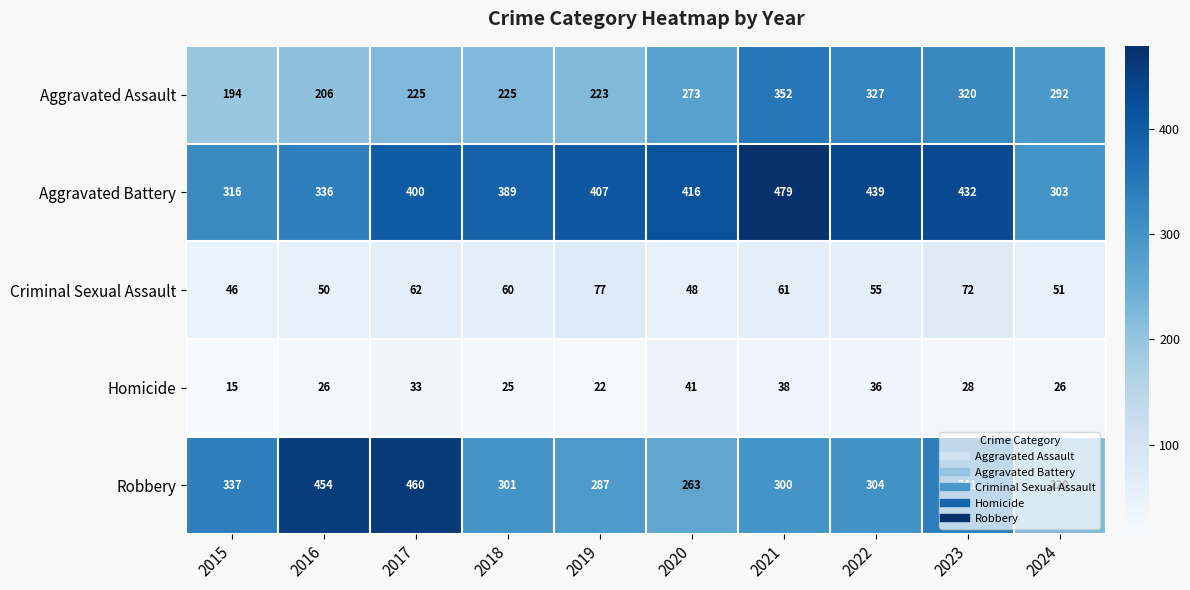

What is the sum of the Robbery values at 2024 and 2016?

674